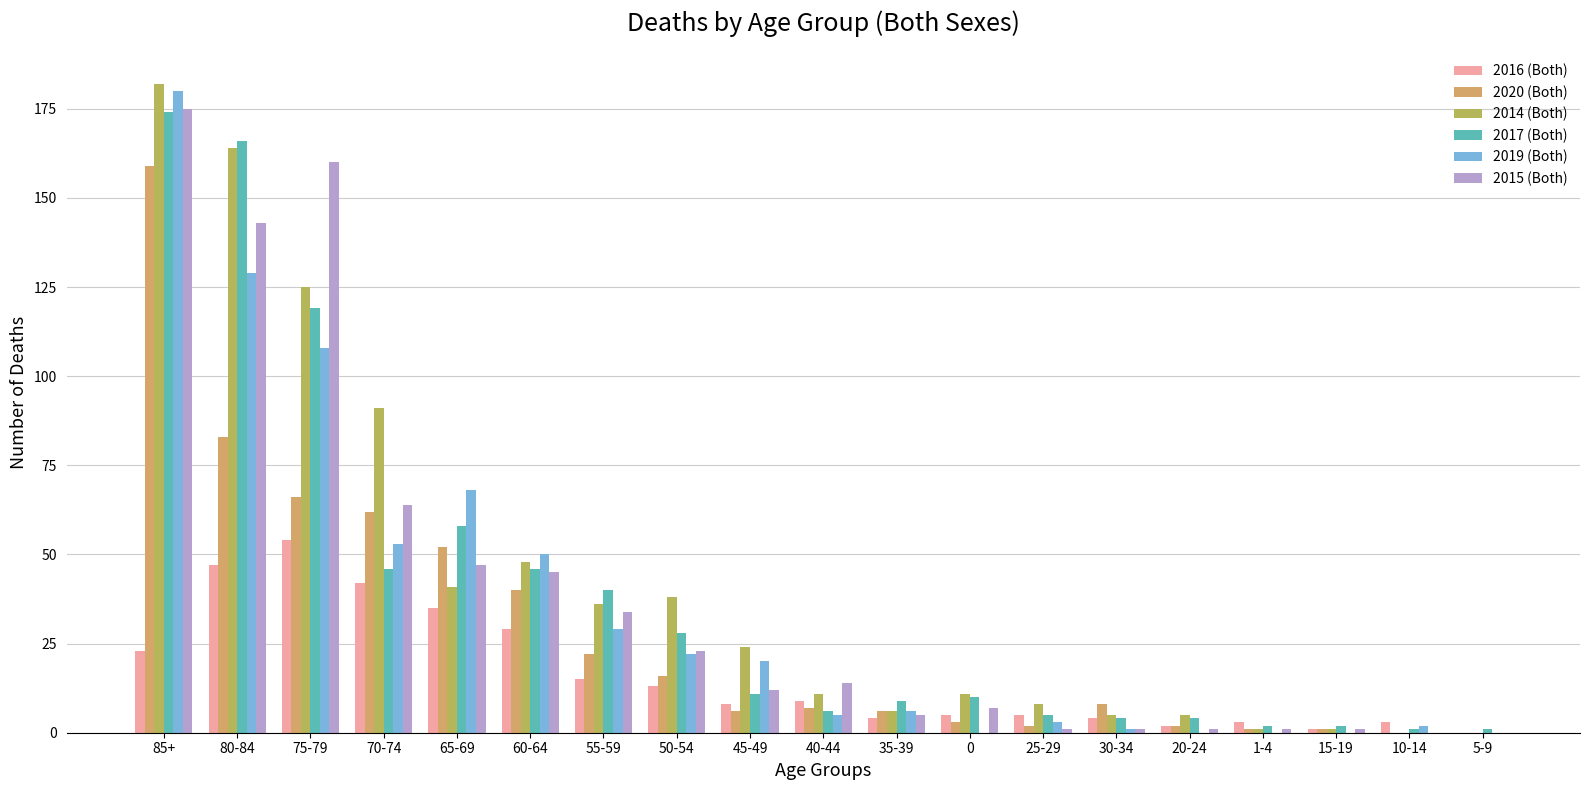

Between 55-59 and 45-49, which series saw the biggest shift?

2017 (Both)